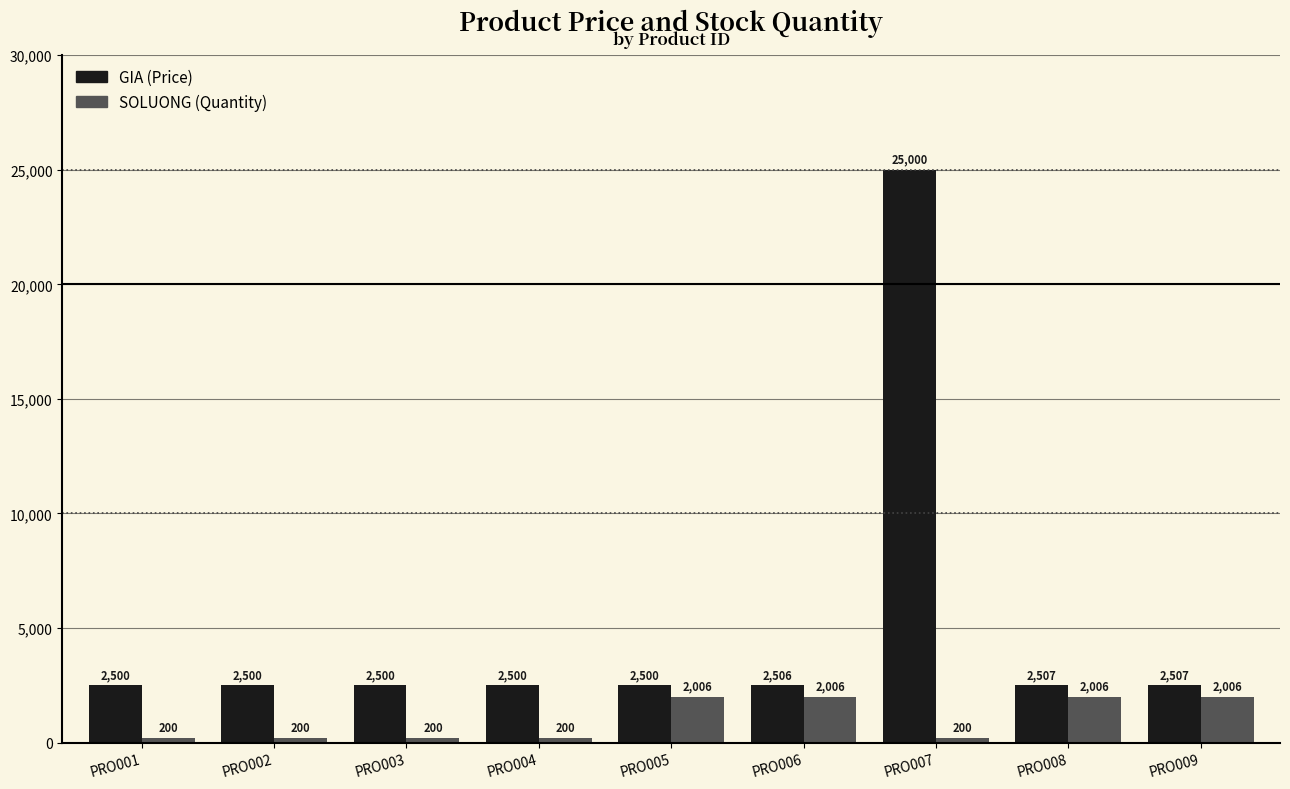

What is the difference between the highest and lowest values at PRO003?

2300